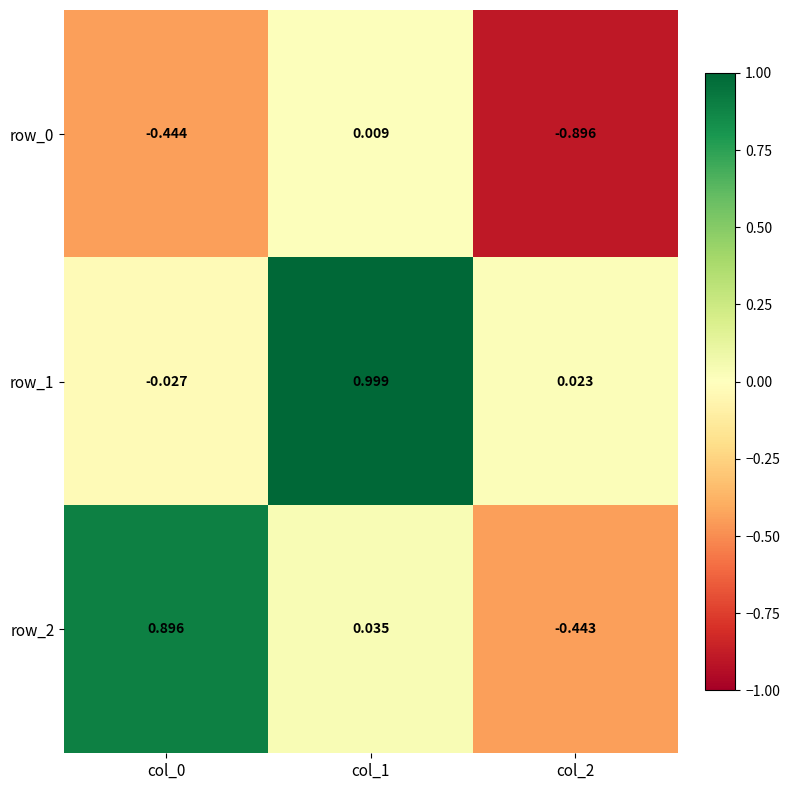

At which label does row_1 reach its peak?

col_1